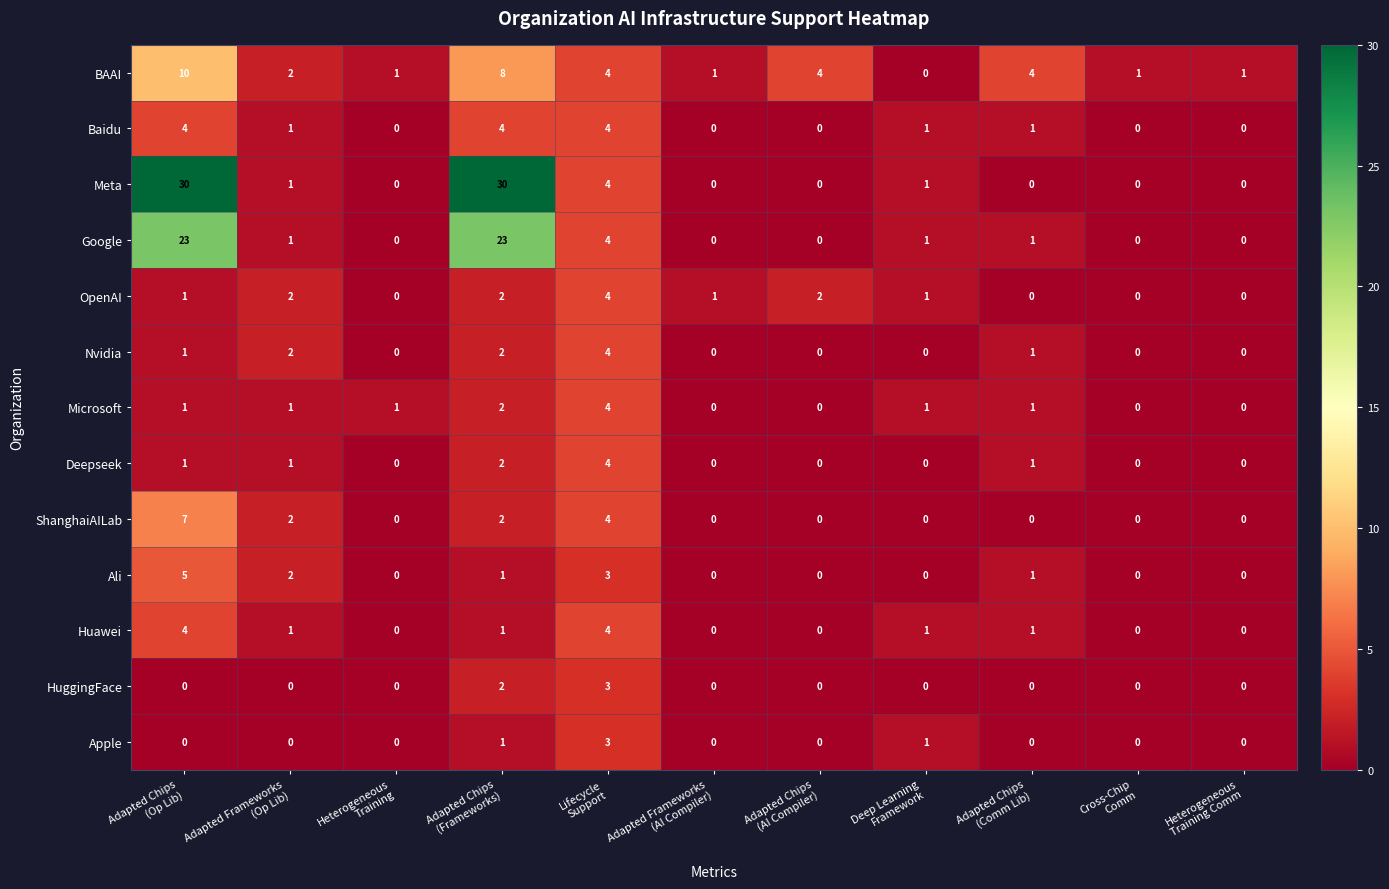

Between Adapted Chips
(Op Lib) and Heterogeneous
Training Comm, which series saw the biggest shift?

Meta